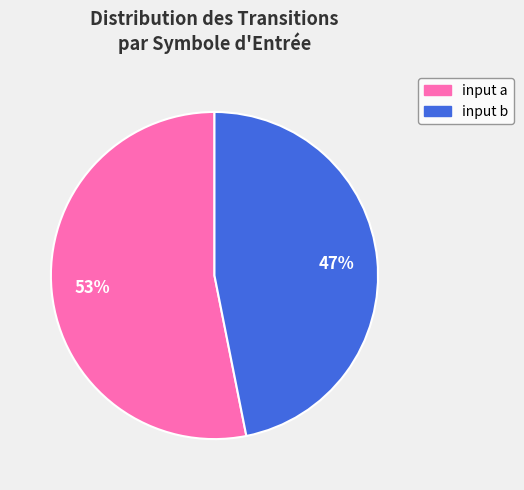

Which category has the biggest portion of the pie?

input a